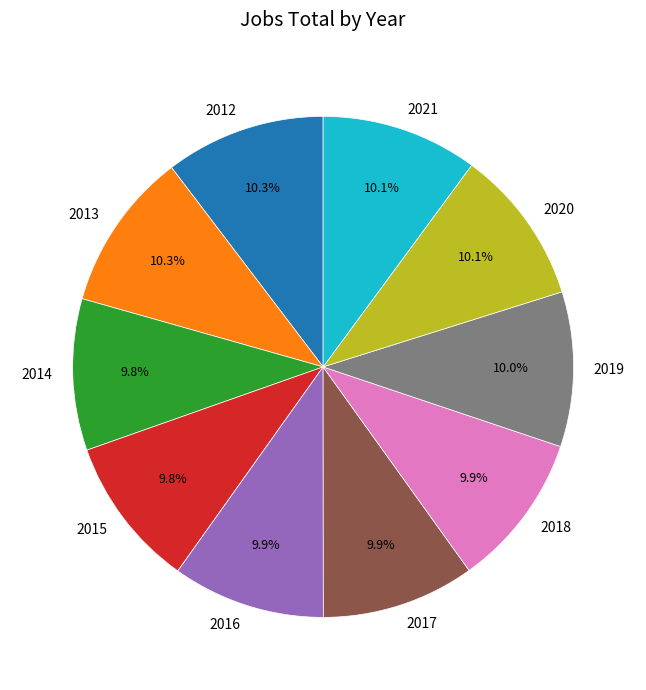

What is the ratio of the value at 2017 to the value at 2019?

1.0